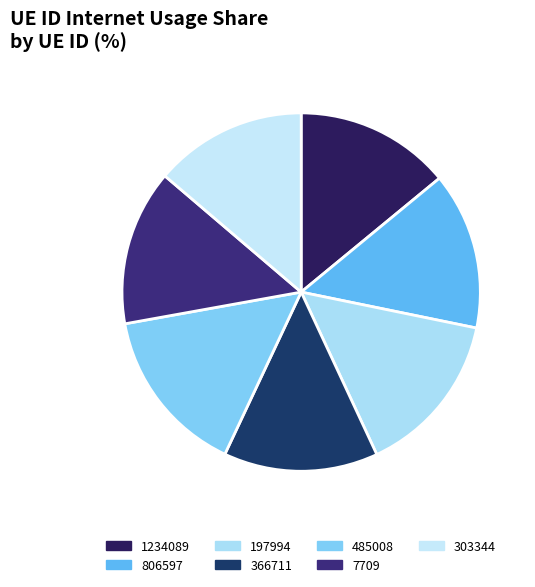

Count the number of slices in the pie.

7